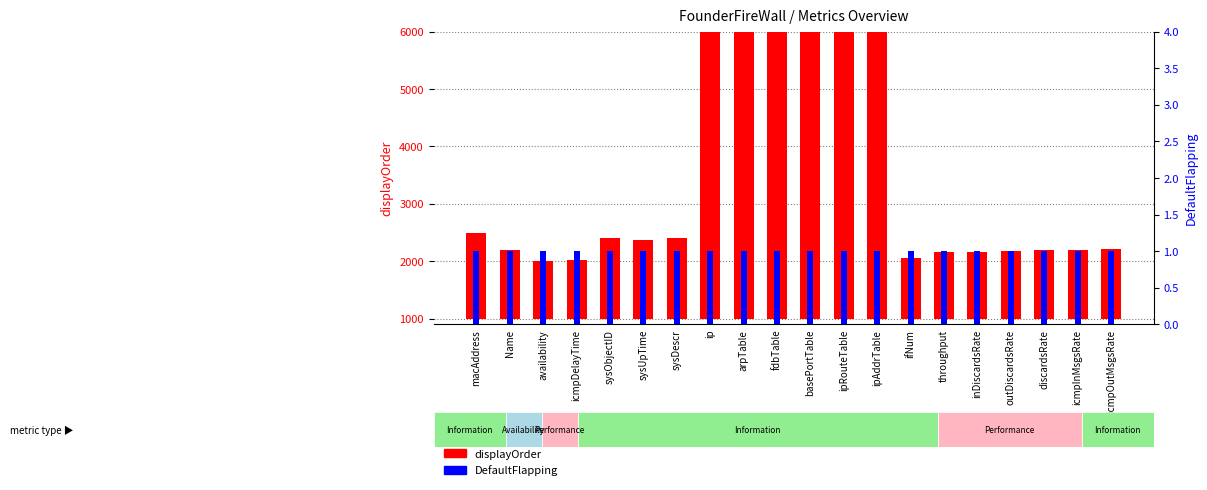

Rank the categories by DefaultFlapping value from lowest to highest.

macAddress, Name, availability, icmpDelayTime, sysObjectID, sysUpTime, sysDescr, ip, arpTable, fdbTable, basePortTable, ipRouteTable, ipAddrTable, ifNum, throughput, inDiscardsRate, outDiscardsRate, discardsRate, icmpInMsgsRate, icmpOutMsgsRate